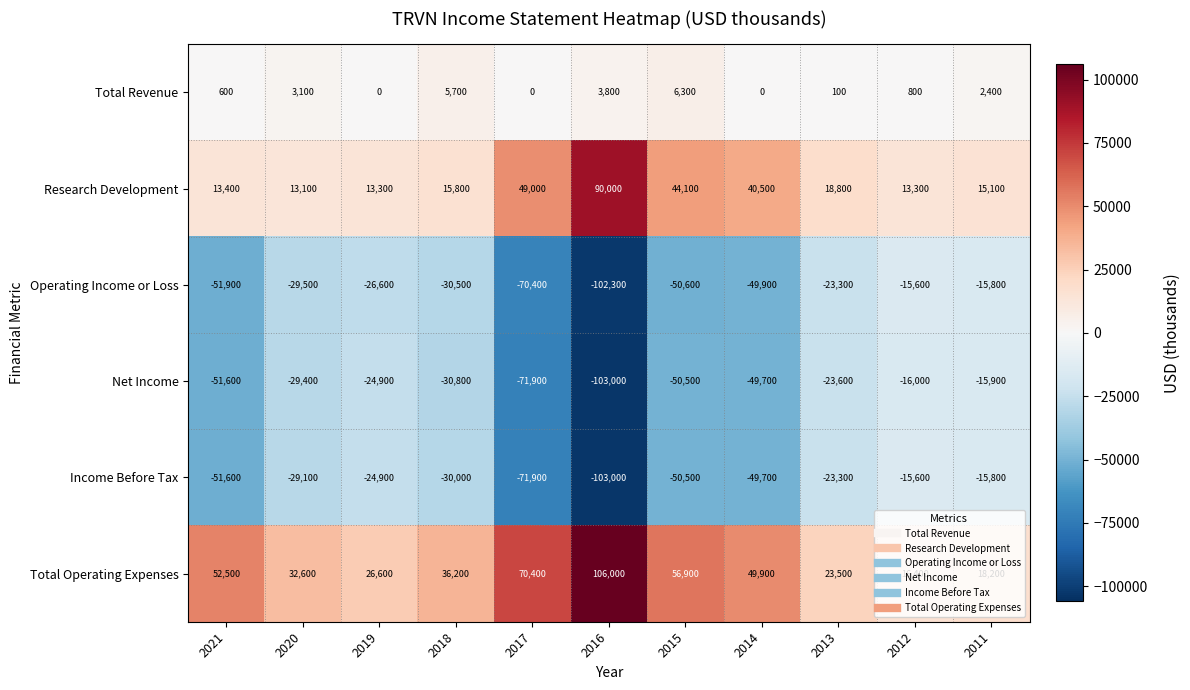

What is the smallest value displayed?

-103000